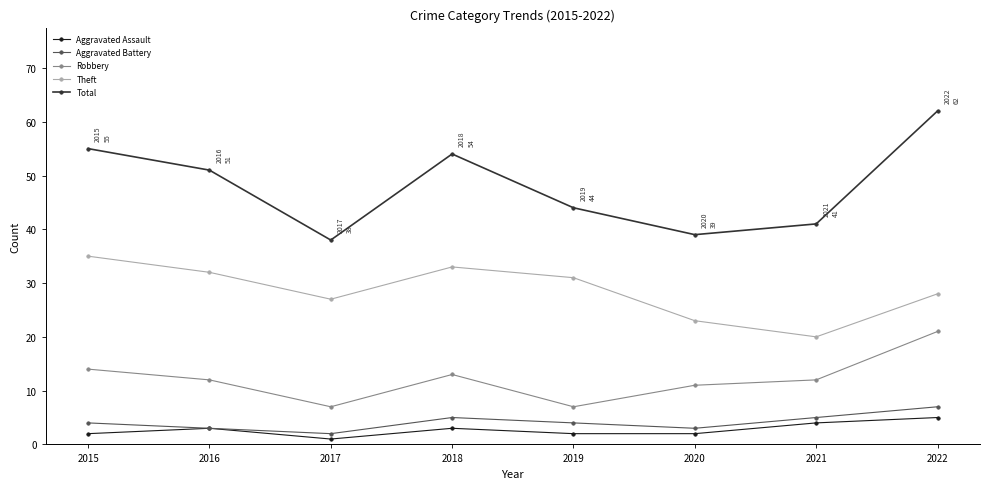

How many interior local valleys does the Theft series have?

2